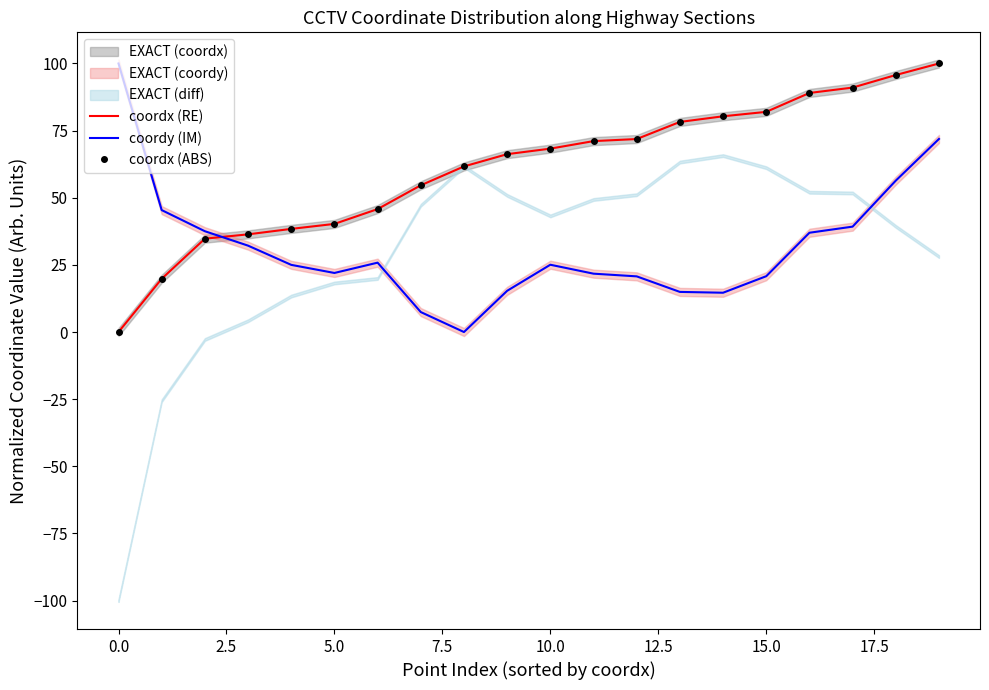

Rank the series by their maximum value, from lowest to highest.

coordx (RE), coordy (IM), coordx (ABS)